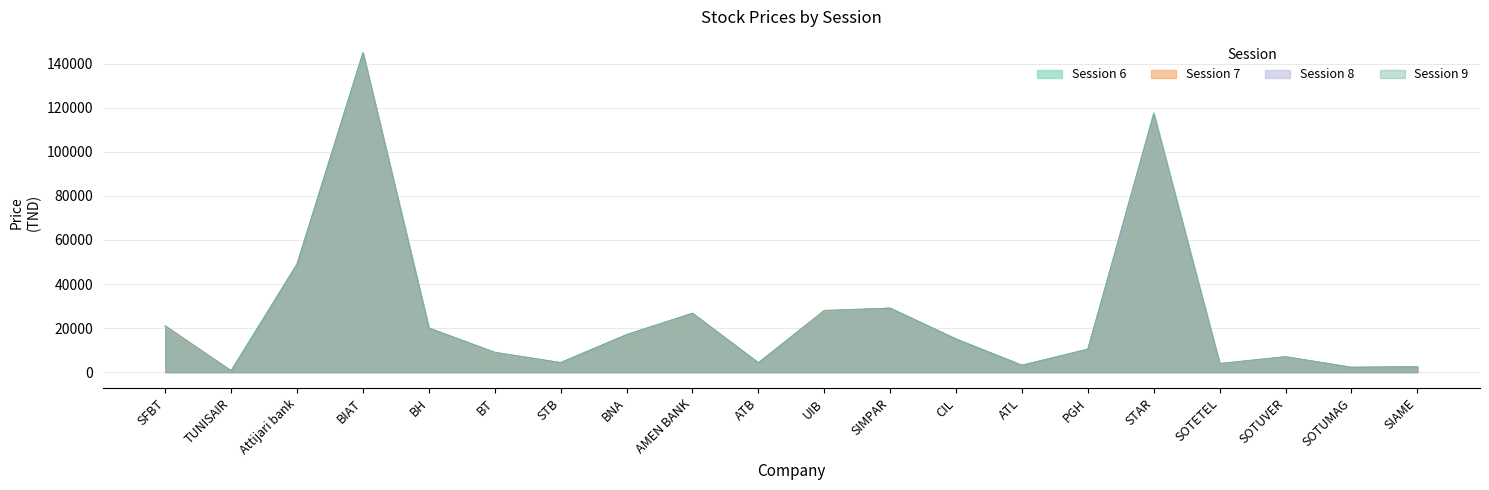

Which category has the highest value across all series?

BIAT